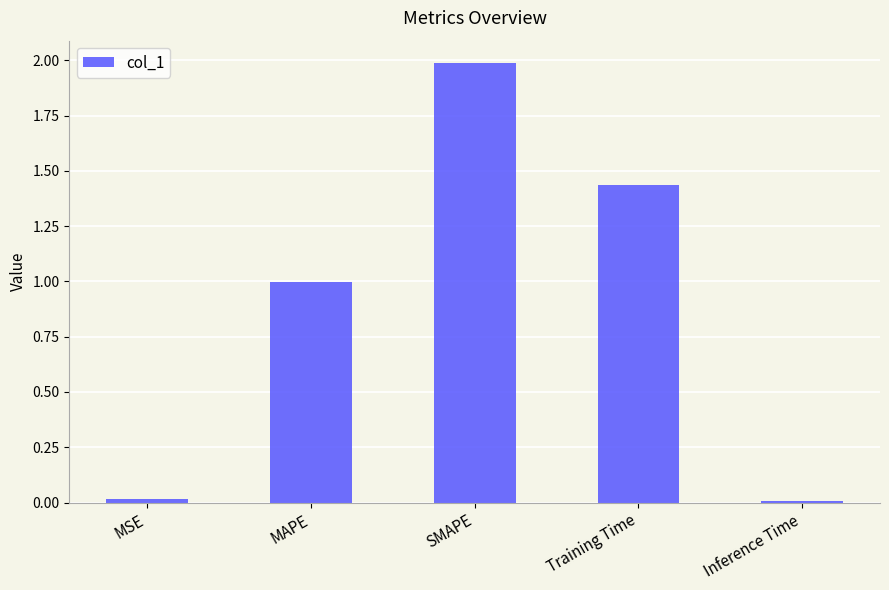

Is it true that the value at MAPE is 1.4?

False